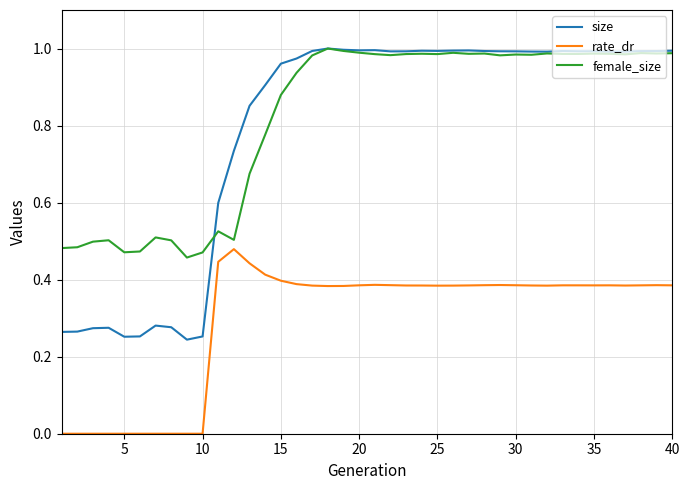

Which series has the largest range (max minus min)?

size